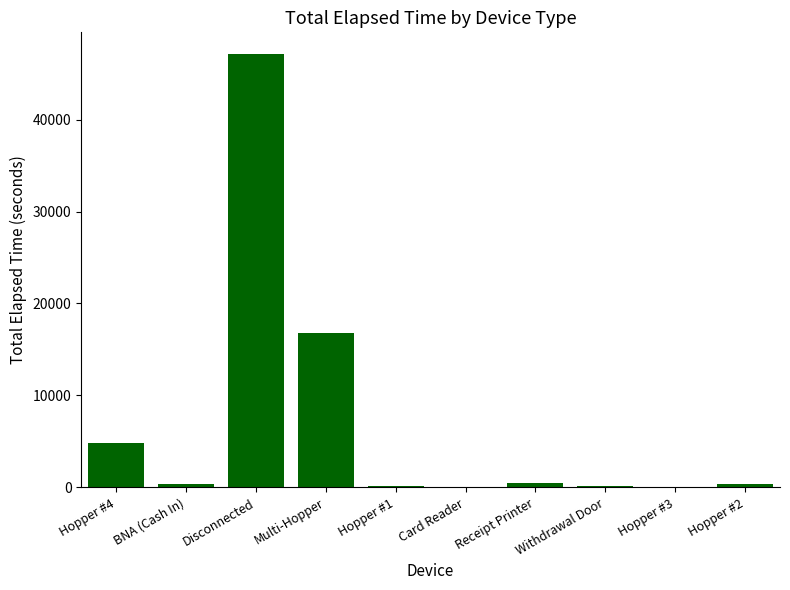

Does the chart contain stacked bars?

No